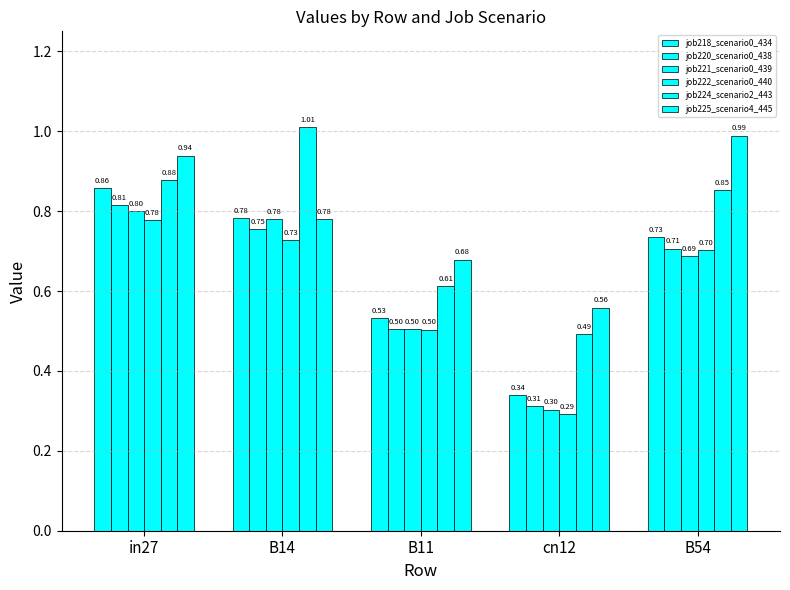

Count the number of data series in this chart.

6